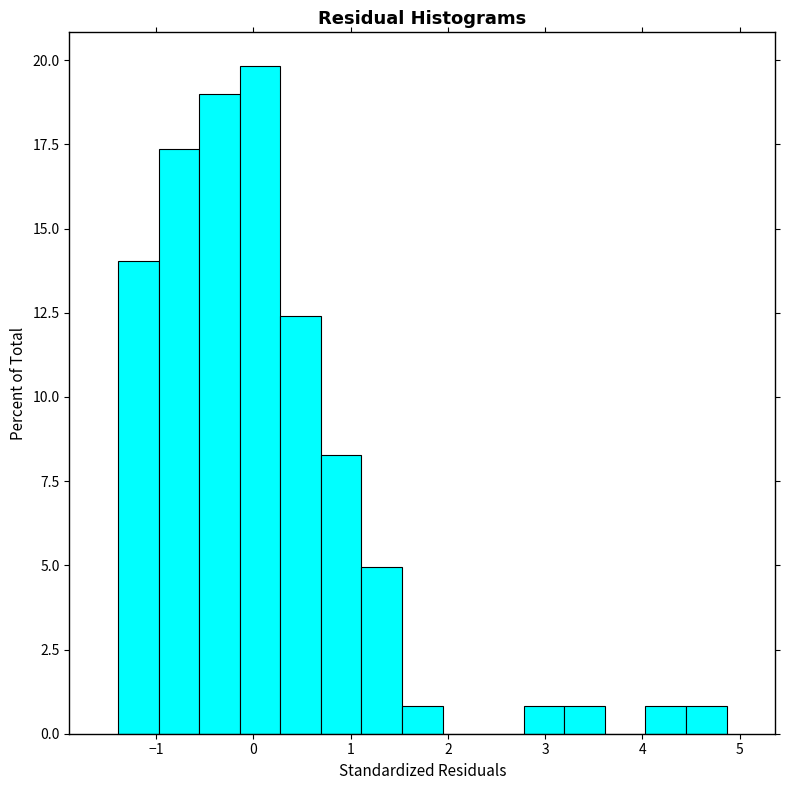

What is the height of the bar covering 1.5 to 1.9 on the x-axis? Neither the bar edges nor the heights are printed on the chart, so give them approximately, as read against the axes.

1.0